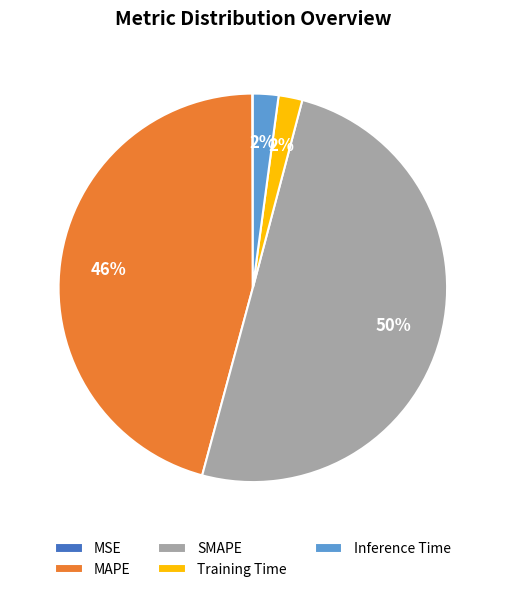

To the nearest percent, what is the average slice percentage?

20%